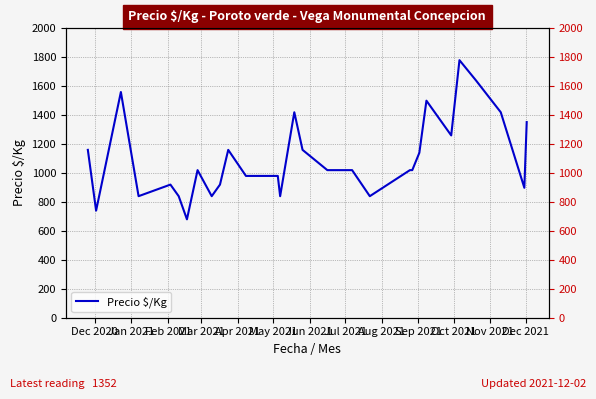

How many interior local valleys (lower than both neighbors) does the data have?

8